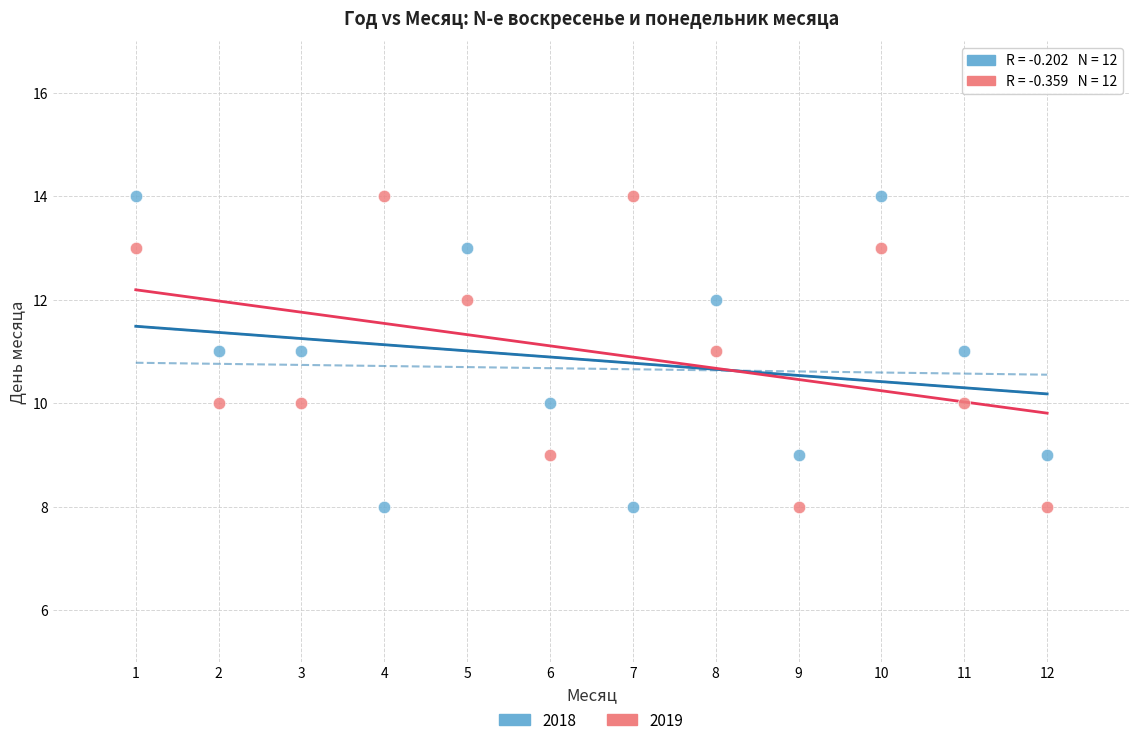

Across all data points, what is the range of Y values (max minus min)?

6